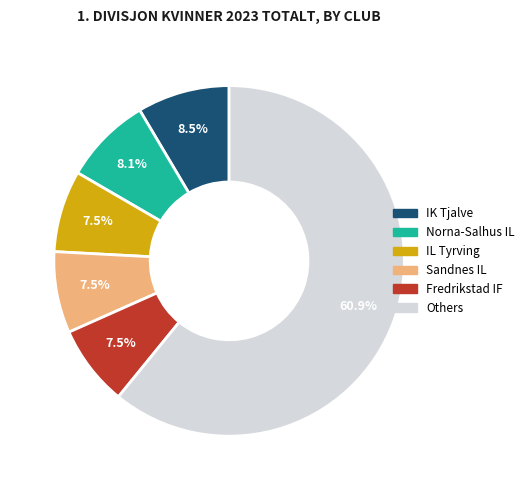

Does any single category account for the majority?

Yes